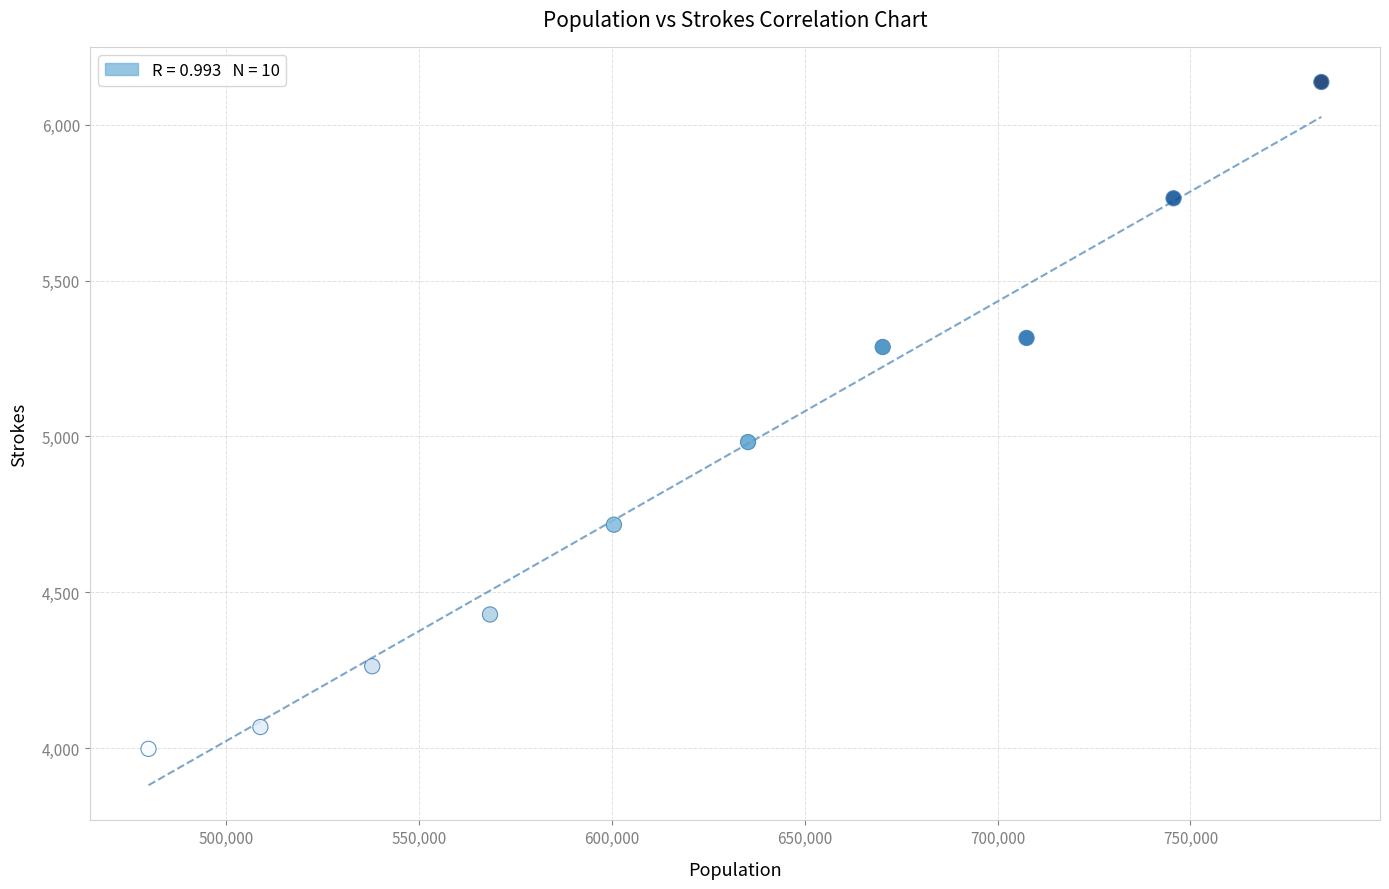

What is the range of Y values (max minus min)?

2139